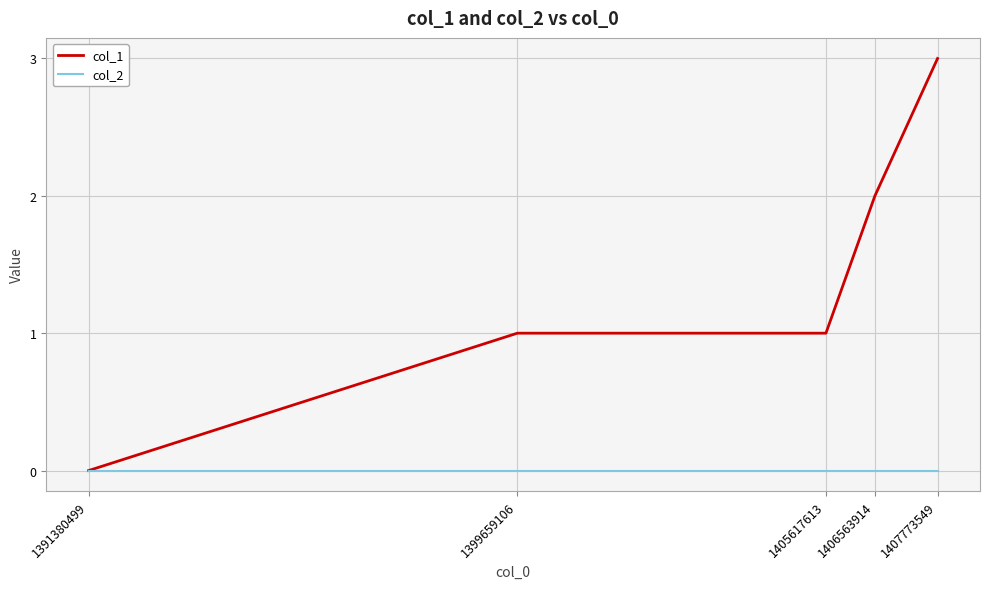

How many col_1 values are between 1 and 2?

3